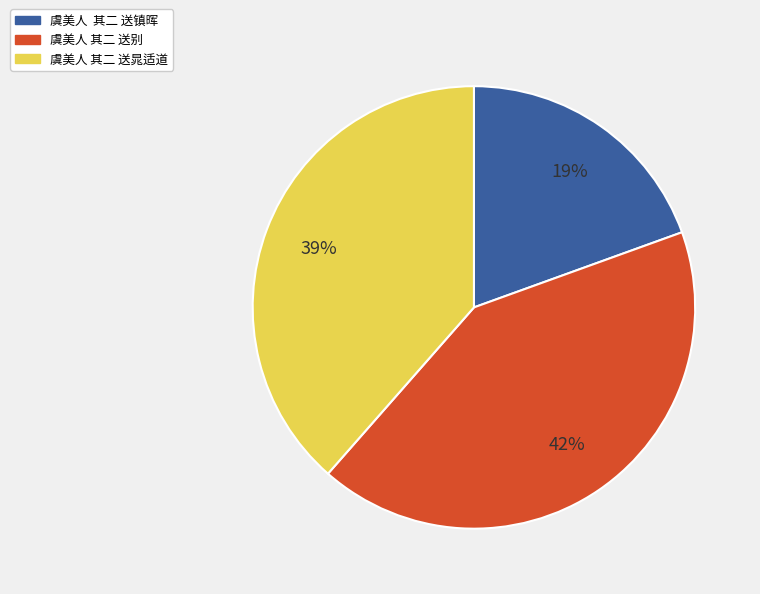

What is the smallest slice in the pie chart?

虞美人 其二 送镇晖